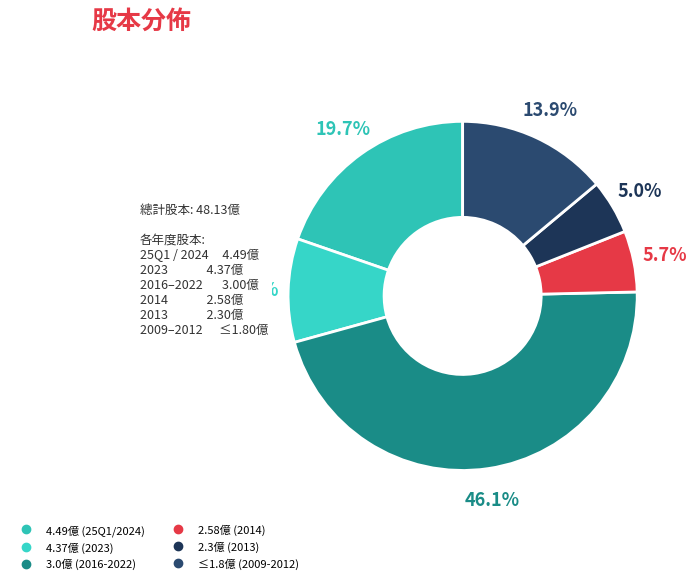

Count the number of slices in the pie.

6